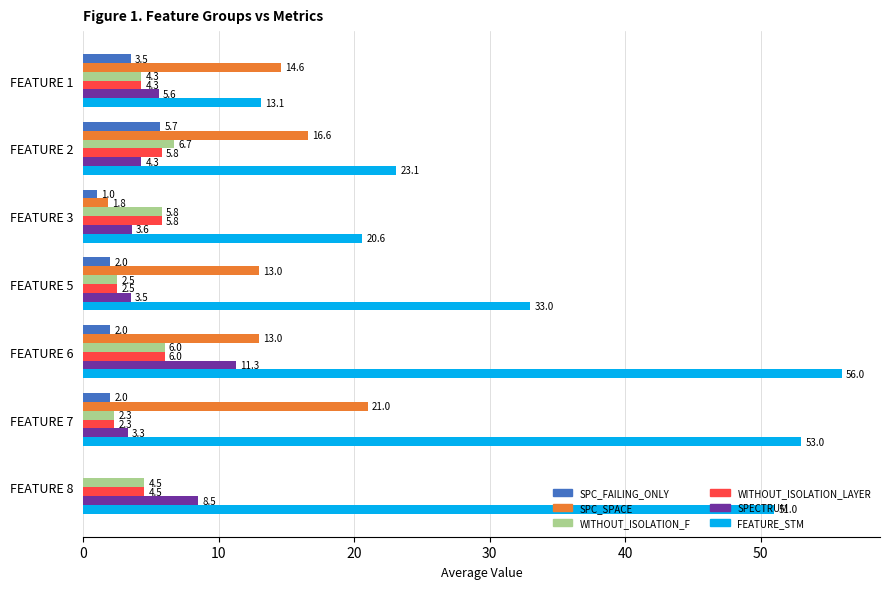

What is the greatest value displayed?

56.0